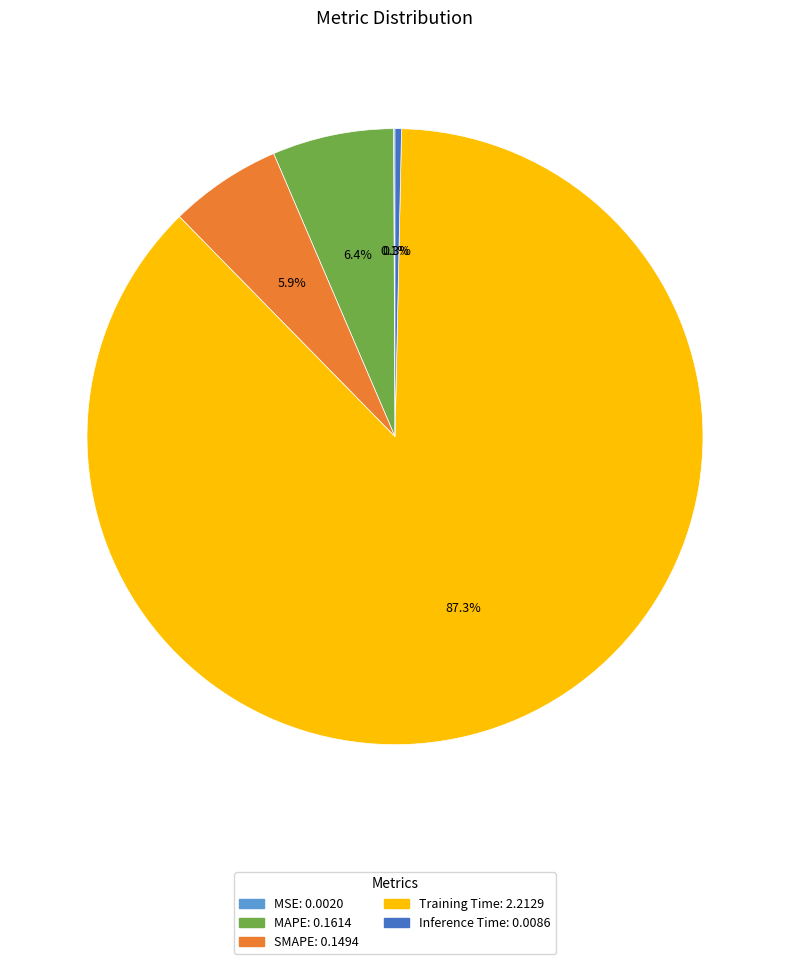

Is the sum of MAPE and SMAPE greater than half?

No